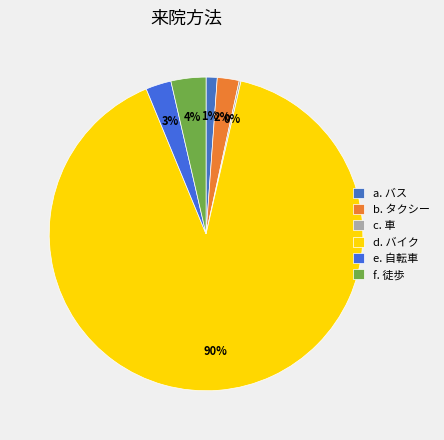

Which slice is the largest?

d. バイク